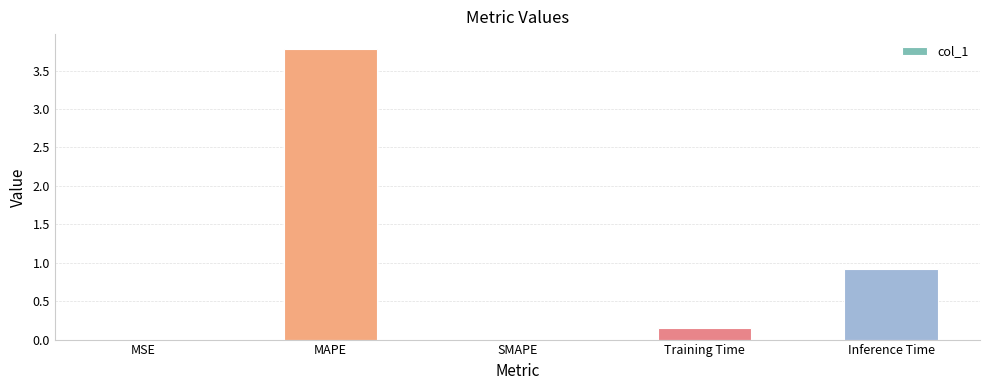

Which has a higher value, MSE or MAPE?

MAPE